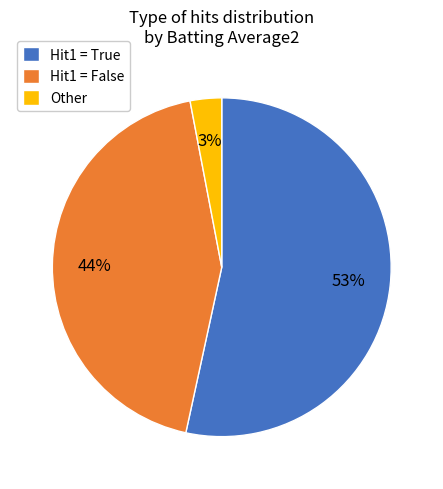

Rank the categories by value from lowest to highest.

Other, Hit1 = False, Hit1 = True